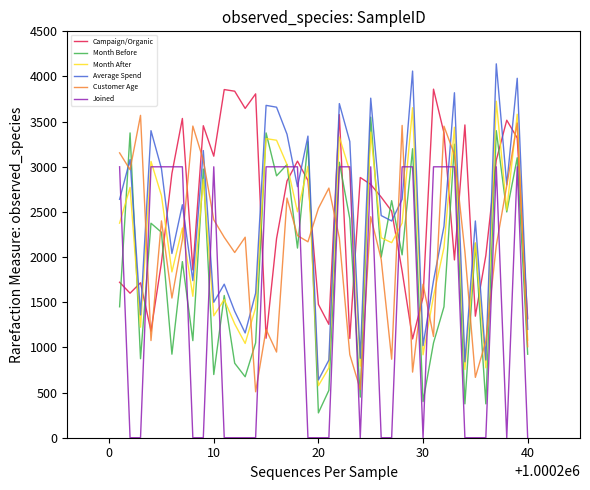

What is the lowest value of the Month After series?

576.0